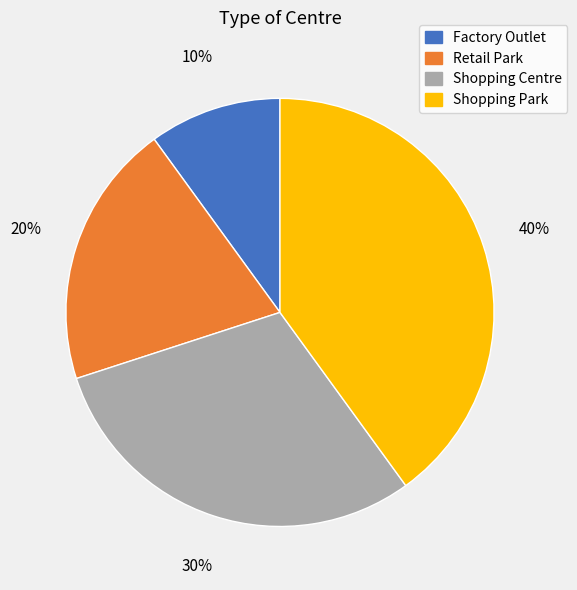

Is the sum of Factory Outlet and Retail Park greater than half?

No